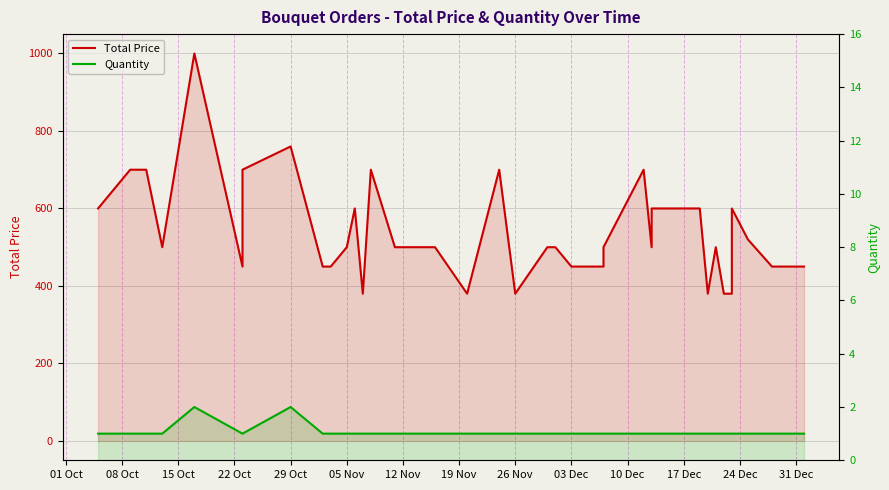

How many lines are shown in the chart?

2